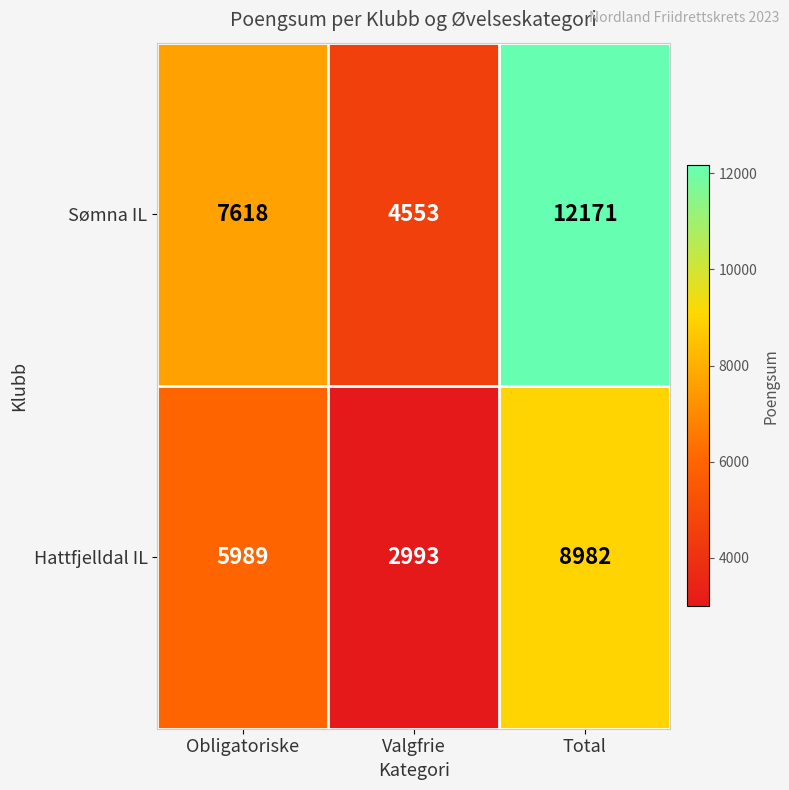

What is the minimum value shown in the chart?

2993